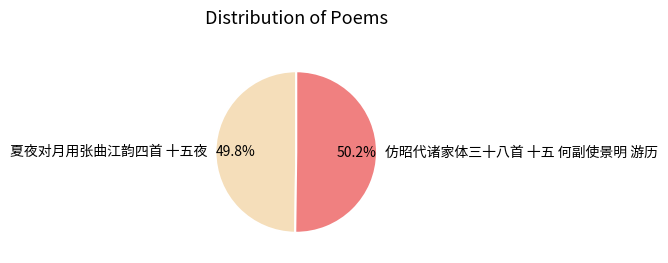

To the nearest percent, what portion does 仿昭代诸家体三十八首 十五 何副使景明 游历 represent?

50%